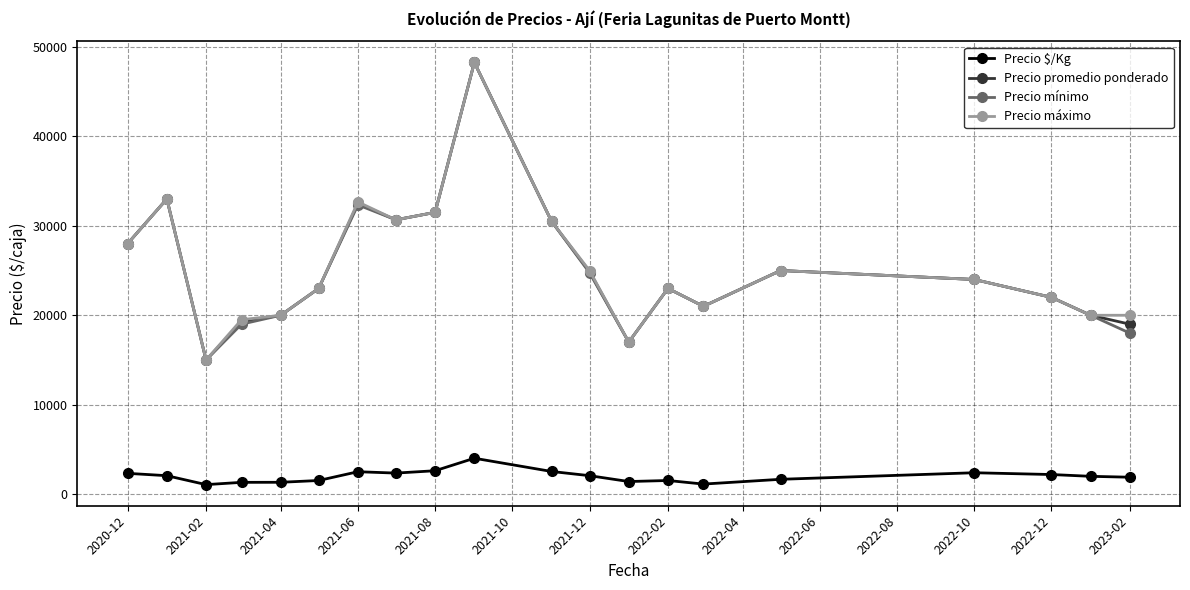

True or false: Precio promedio ponderado and Precio $/Kg intersect in this chart.

False